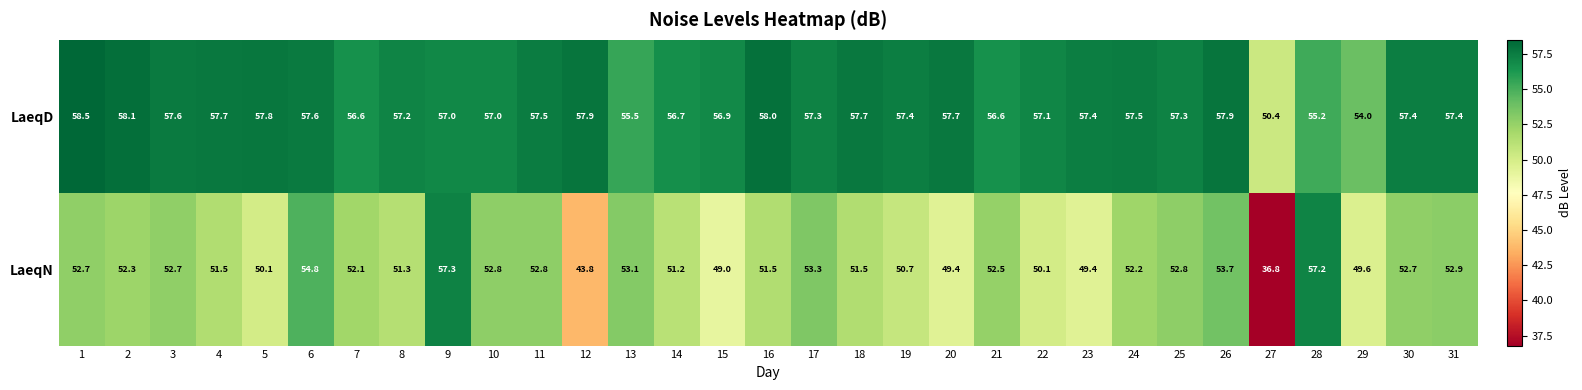

At 24, list the series in order from smallest to largest.

LaeqN, LaeqD